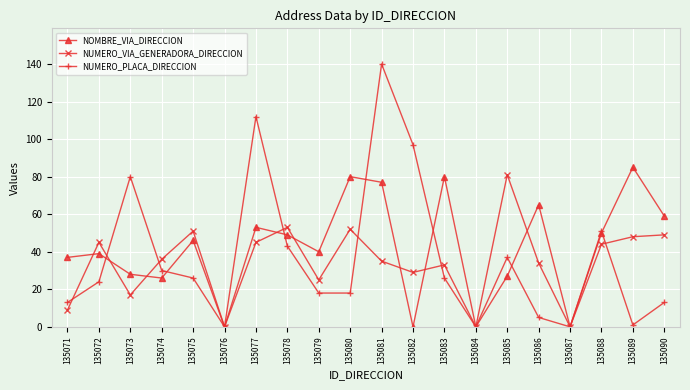

What is the total value across all series at 135075?

123